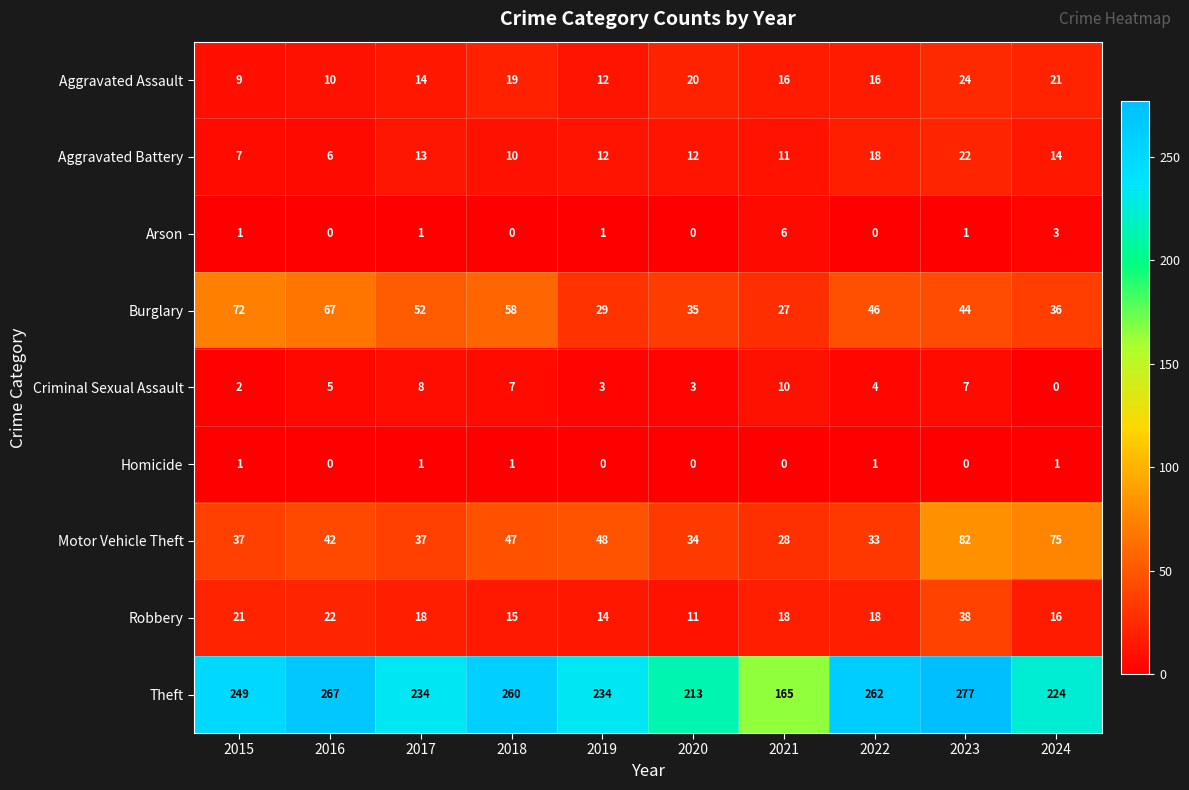

How many distinct data groups are displayed?

9